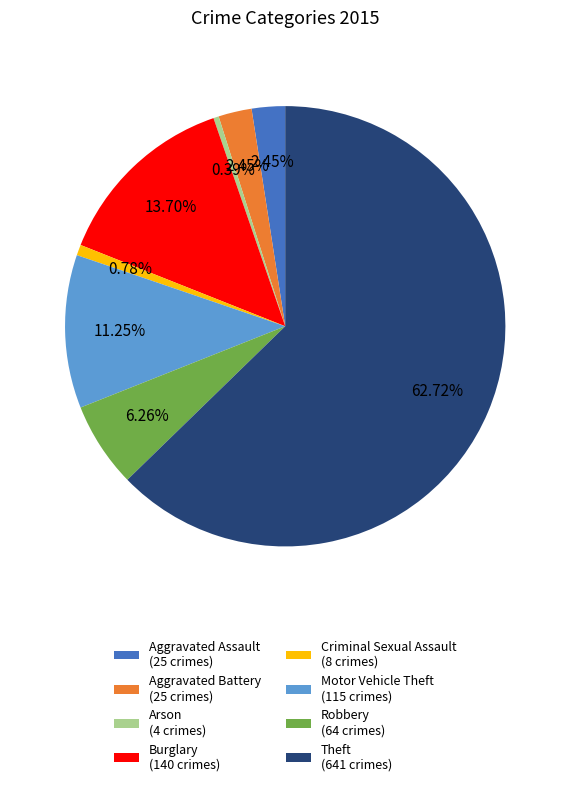

To the nearest percent, what is the difference between the largest and smallest slice percentages?

62%